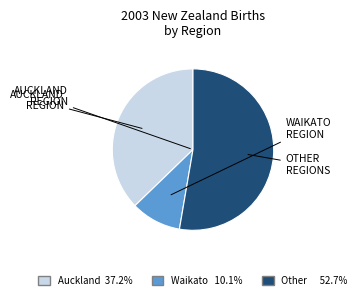

Is there any slice that represents more than half of the pie?

Yes